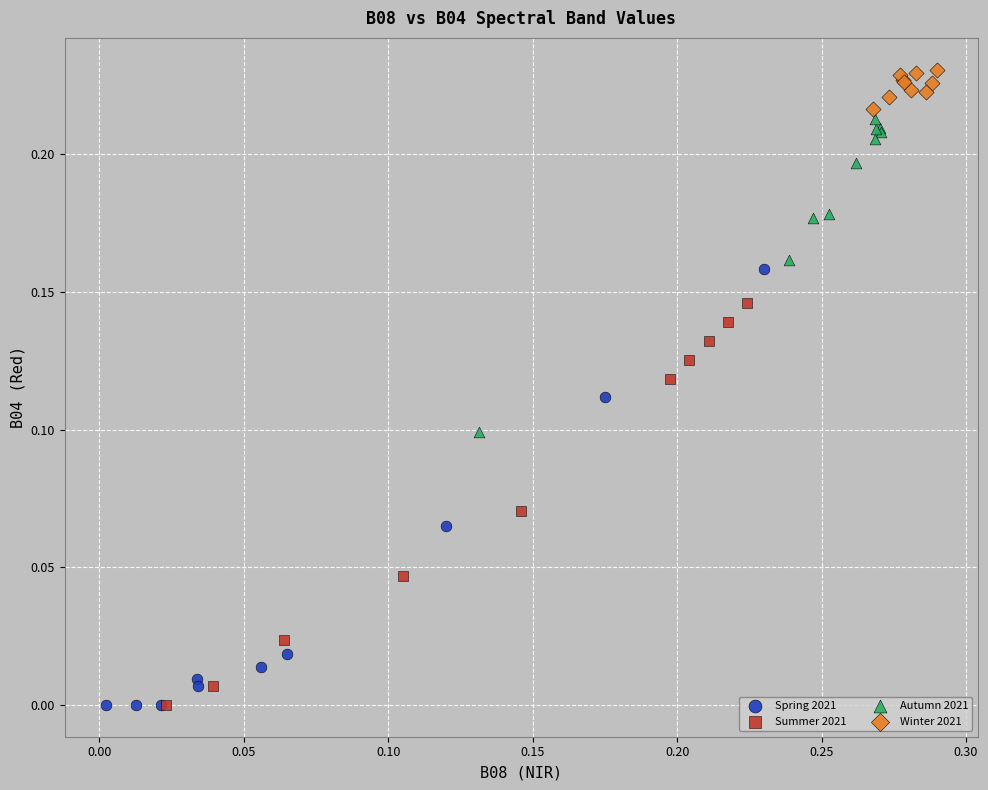

Which series contains the highest Y value?

Winter 2021